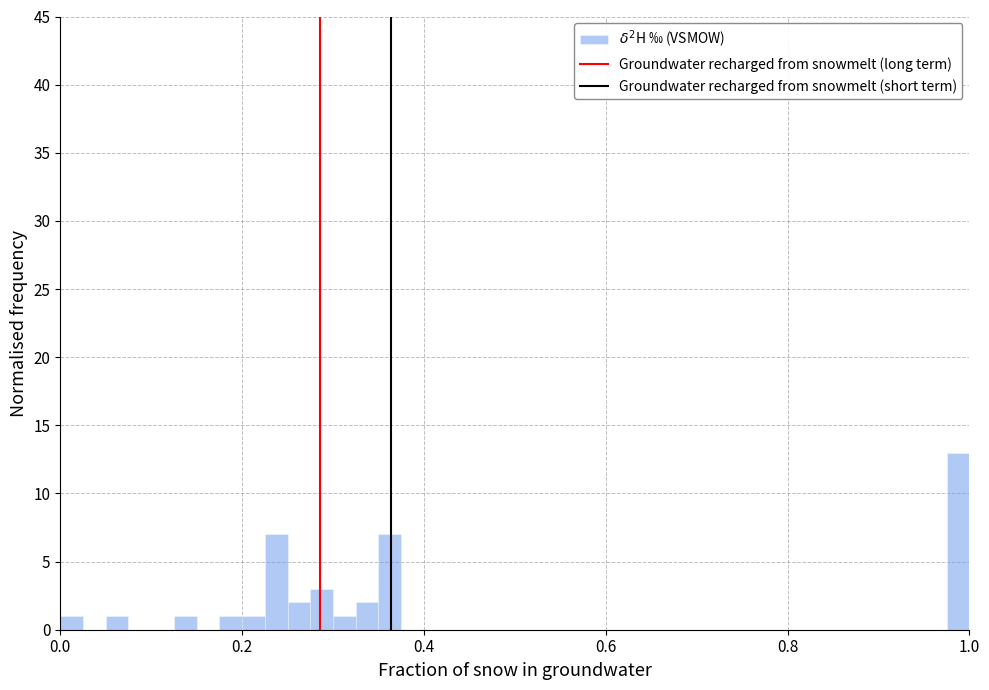

Around what value on the x-axis is the tallest bar? Give the approximate position of its centre, as read against the axis.

0.98